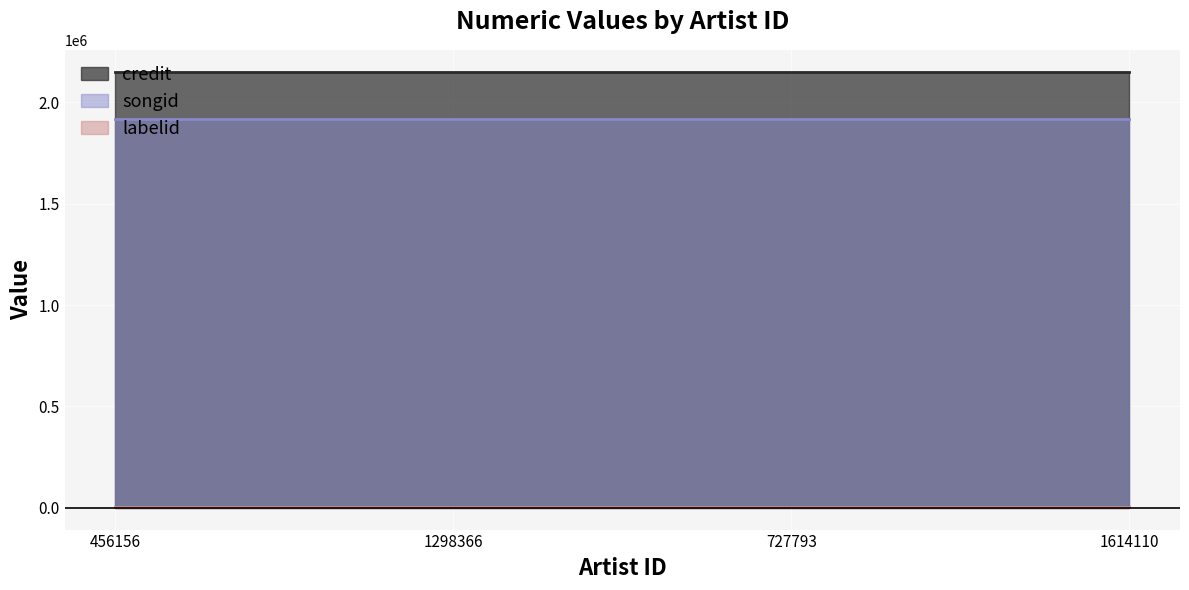

What is the value of the labelid point at the 3rd from the left?

4820